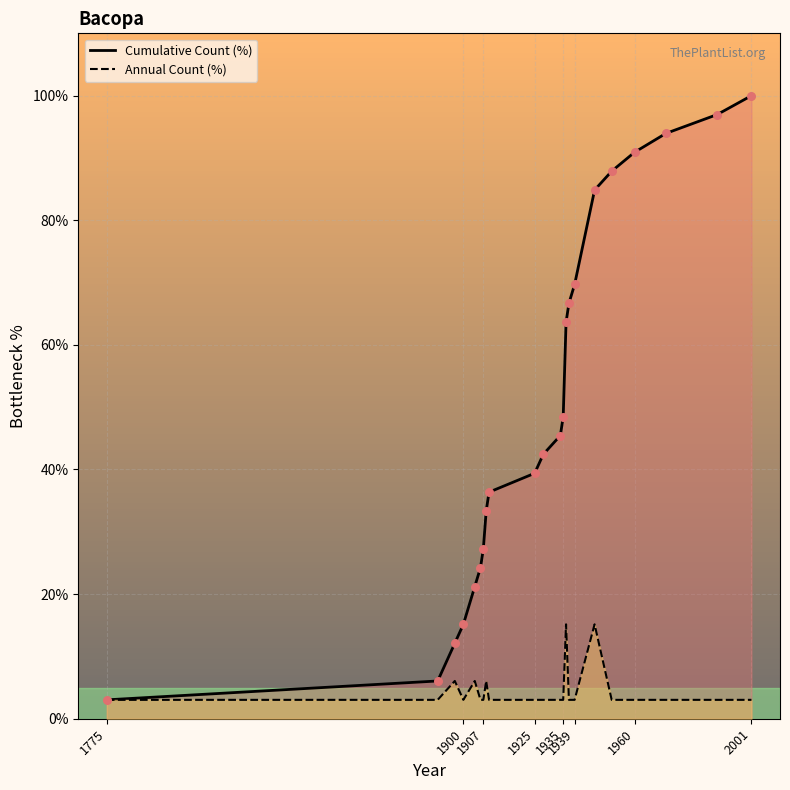

Which series contains the lowest Y value?

Cumulative Count (%)